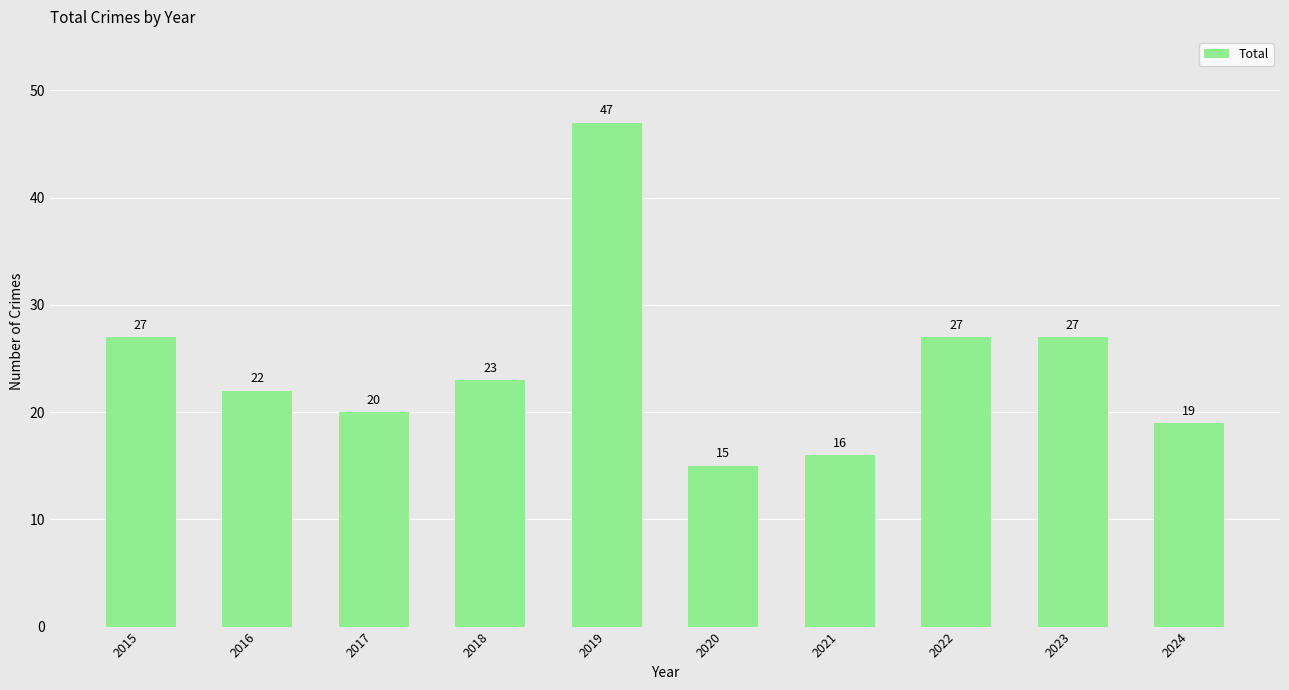

What is the greatest value displayed?

47